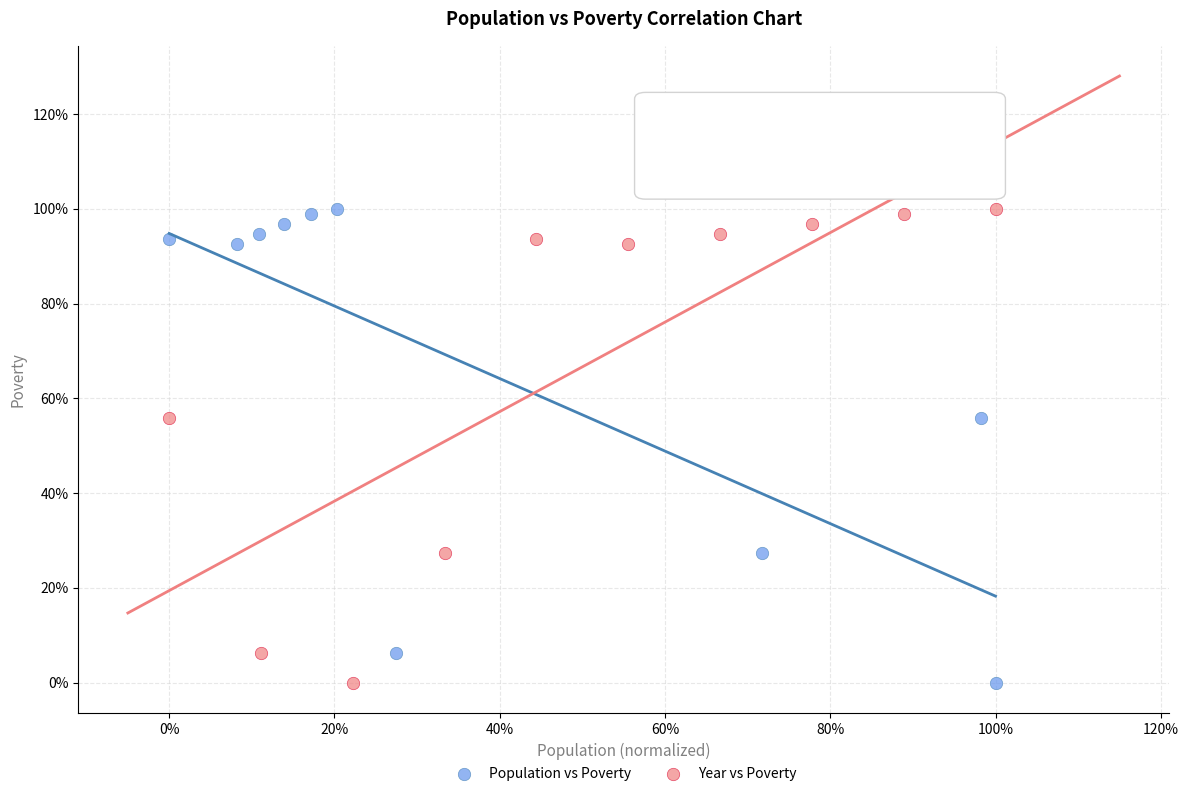

What are all the series names shown in the legend?

Population vs Poverty, Year vs Poverty